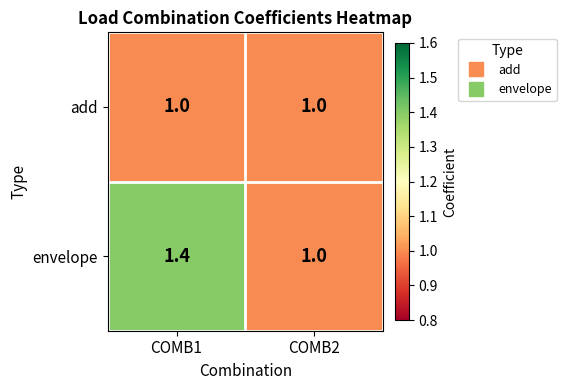

The value of add at COMB1 is 1.0. True or false?

True